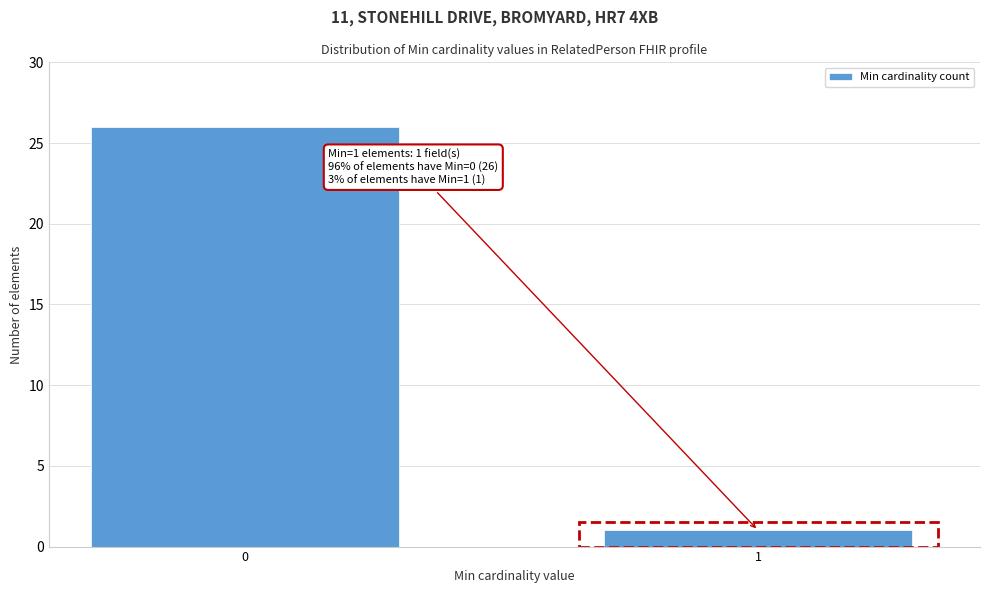

Reading left to right, what are all the values shown in this chart?

26	1